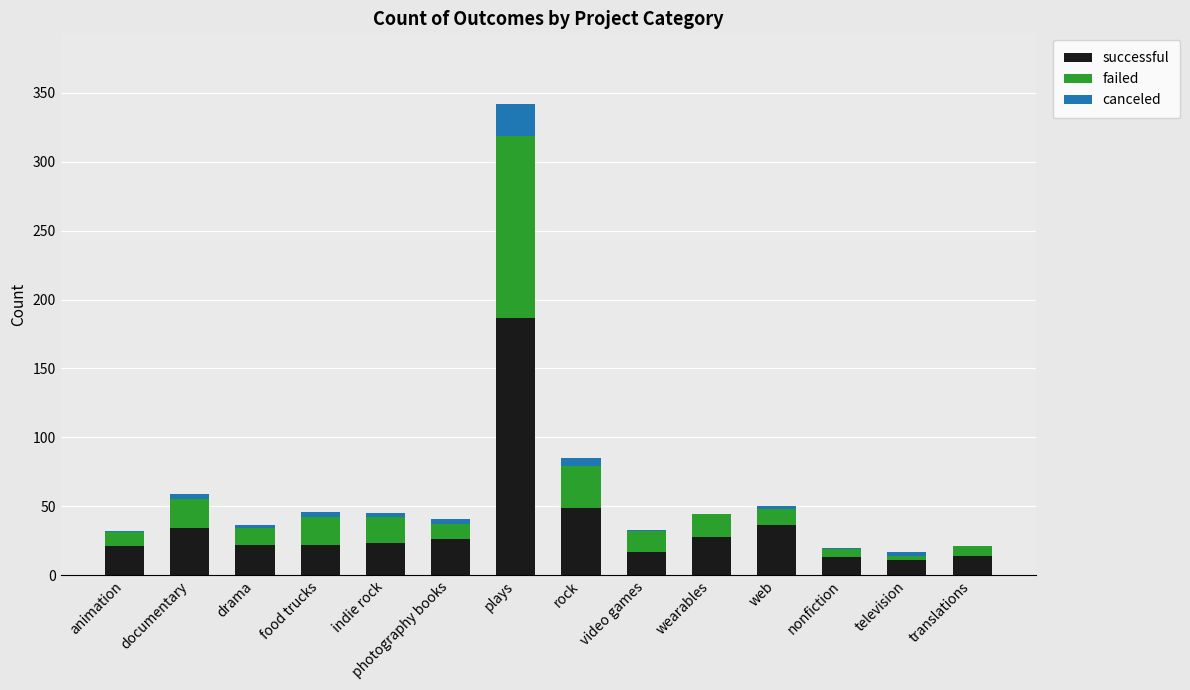

At which category is the sum across all series the highest?

plays